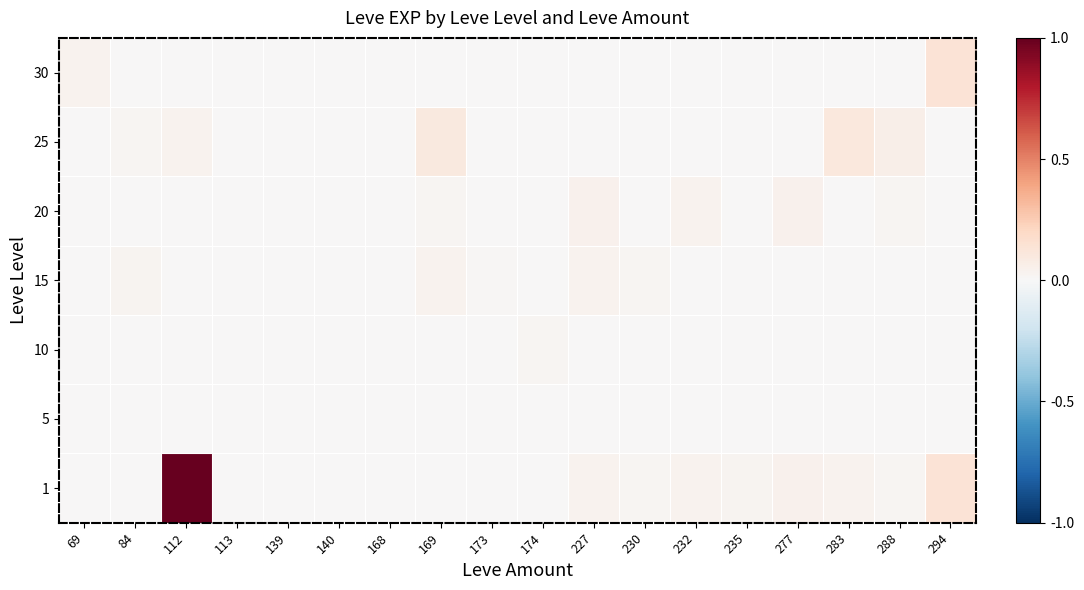

Which has a higher value, 173 or 235?

235